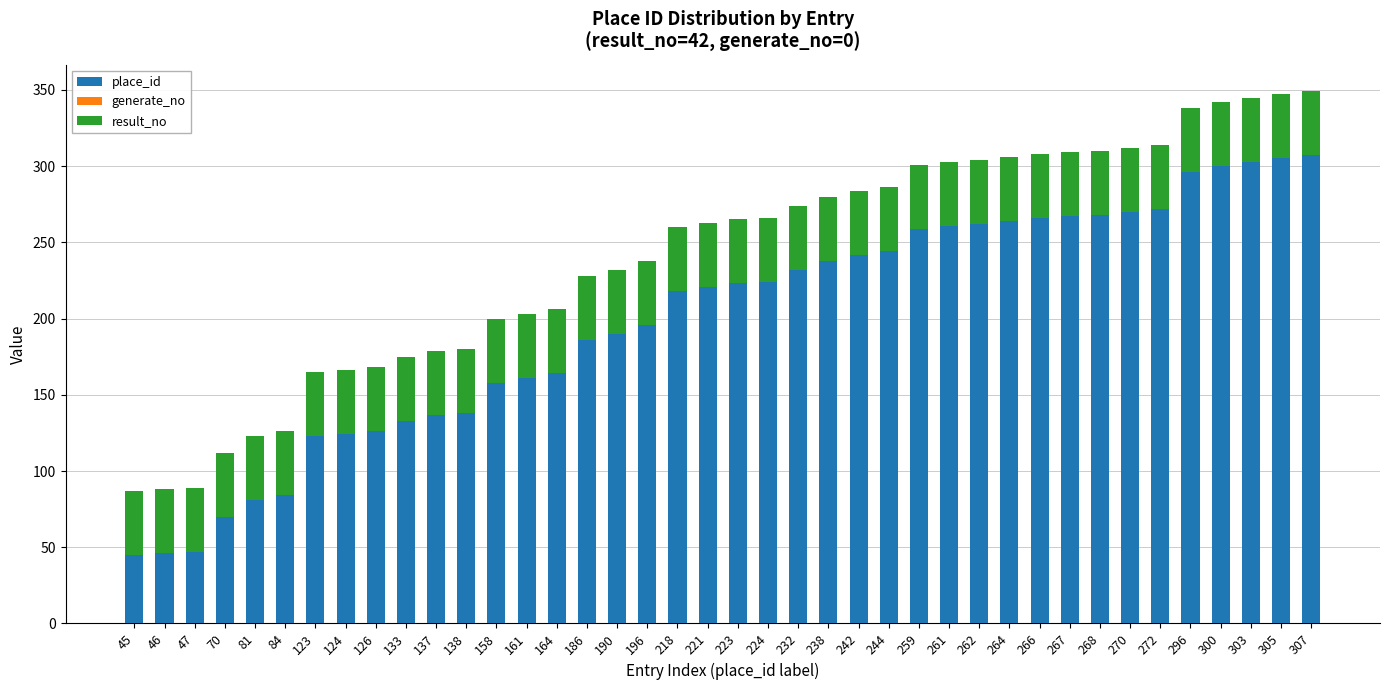

How many distinct data groups are displayed?

2